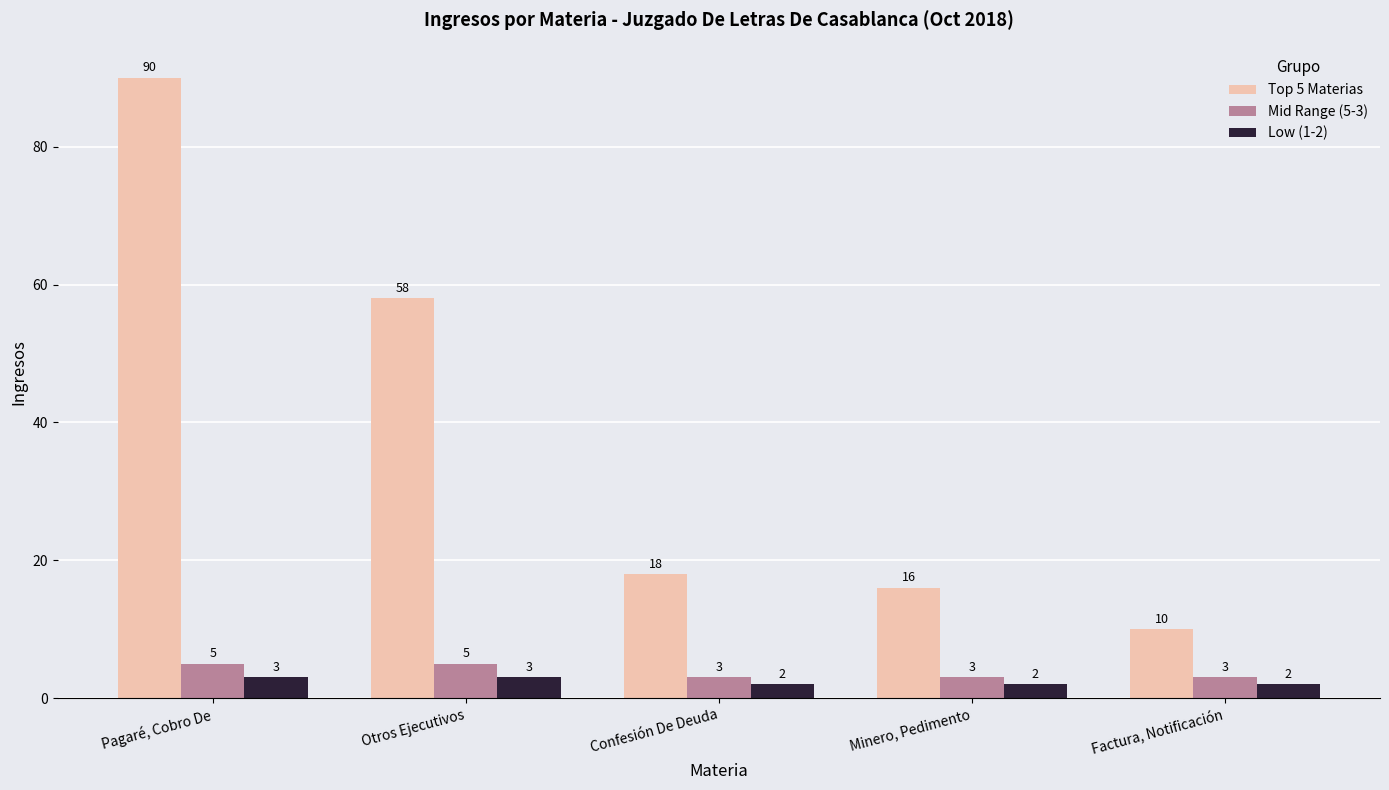

Which series has the widest spread of values?

Top 5 Materias